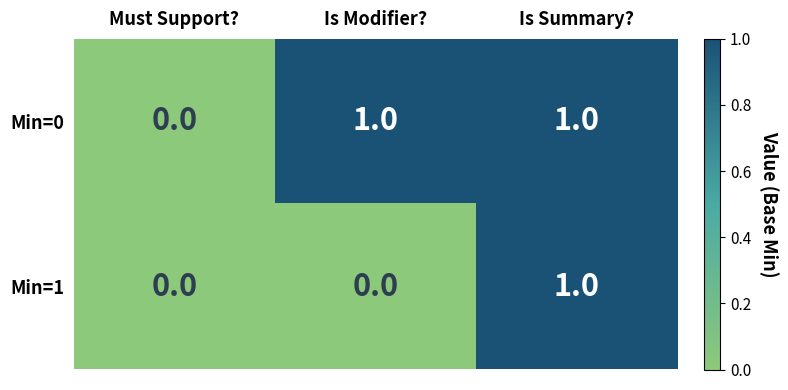

Reading left to right, transcribe all the data shown in this chart.

Min=0: 0	1	1
Min=1: 0	0	1